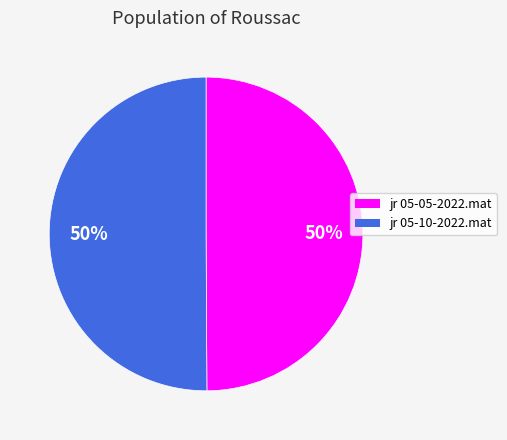

How many segments does this pie chart have?

2